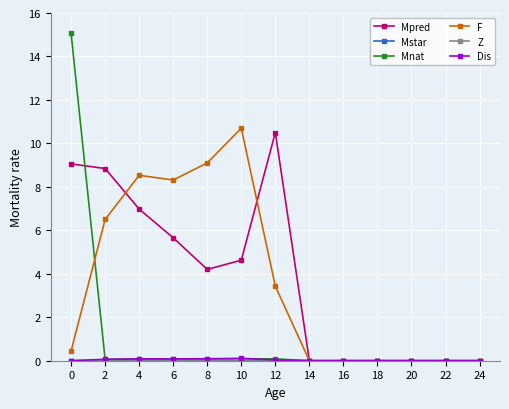

What is the value of the F point at the 5th from the left?

9.1